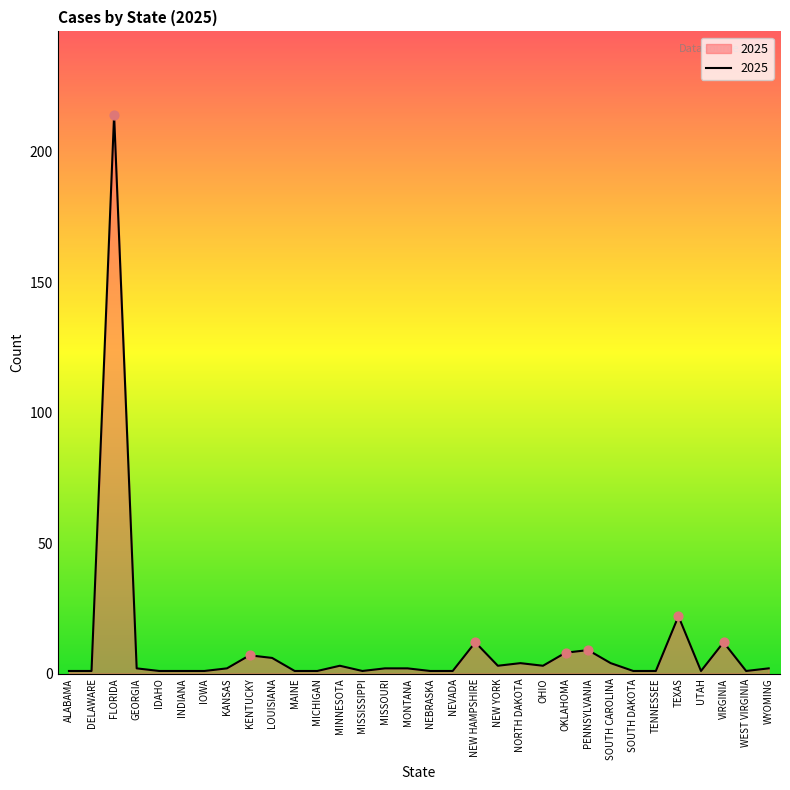

Is it true that the value at NEW HAMPSHIRE is 12?

True